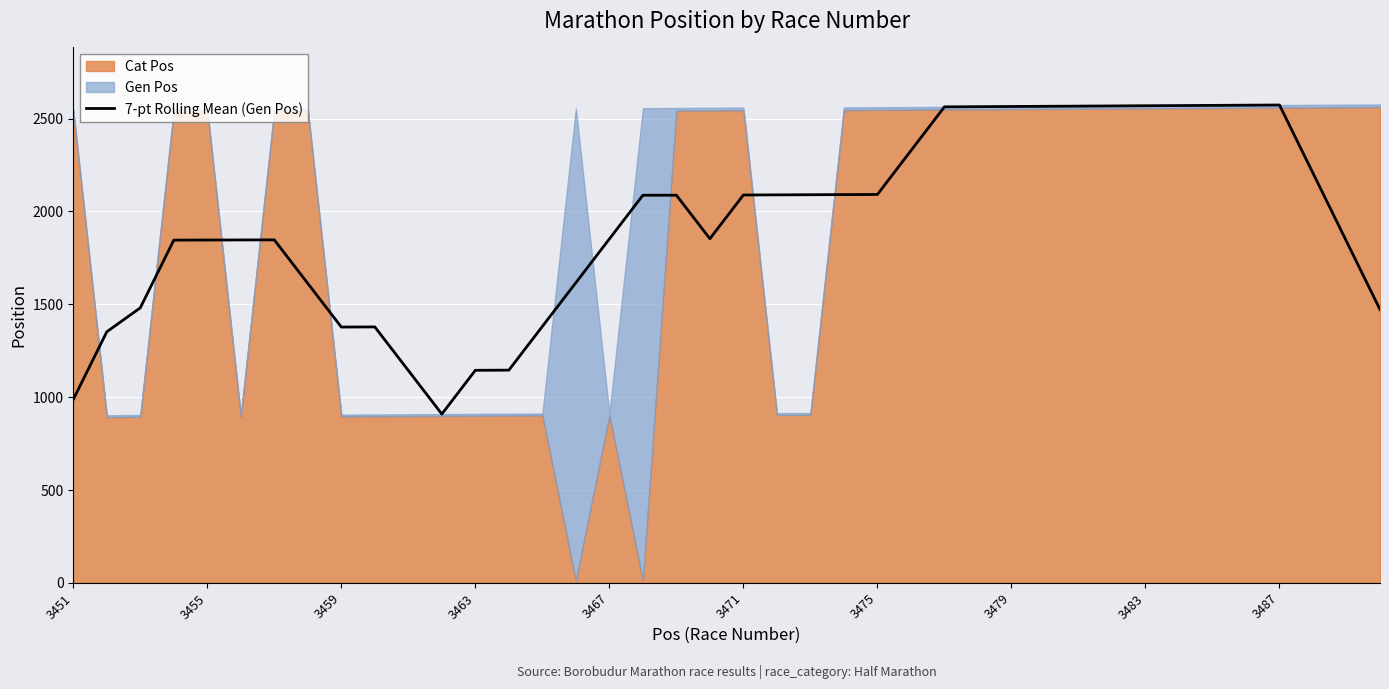

What is the difference between the maximum and minimum values?

1665.0